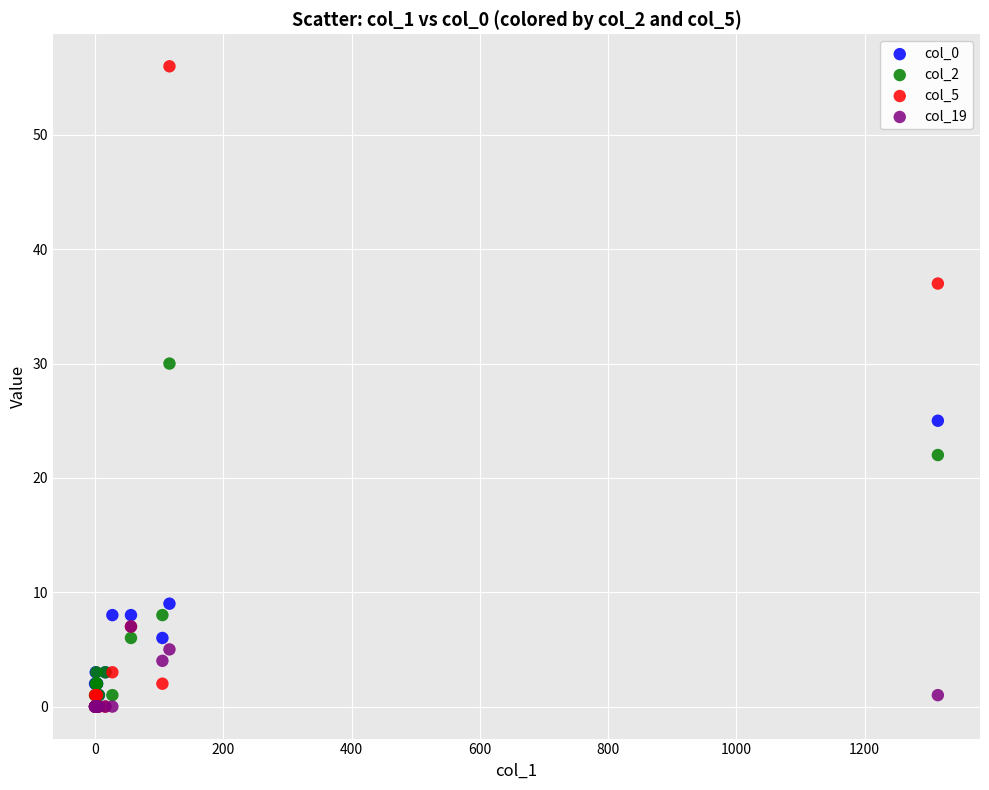

Across all series, what Y value is closest to 28?

30